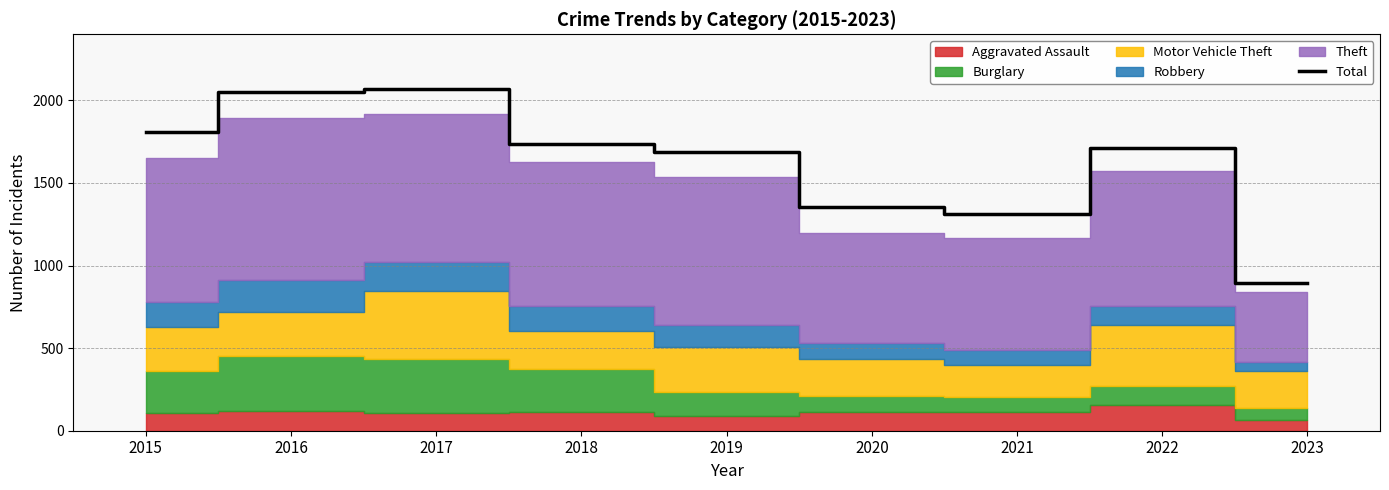

How many categories are shown in the chart?

9